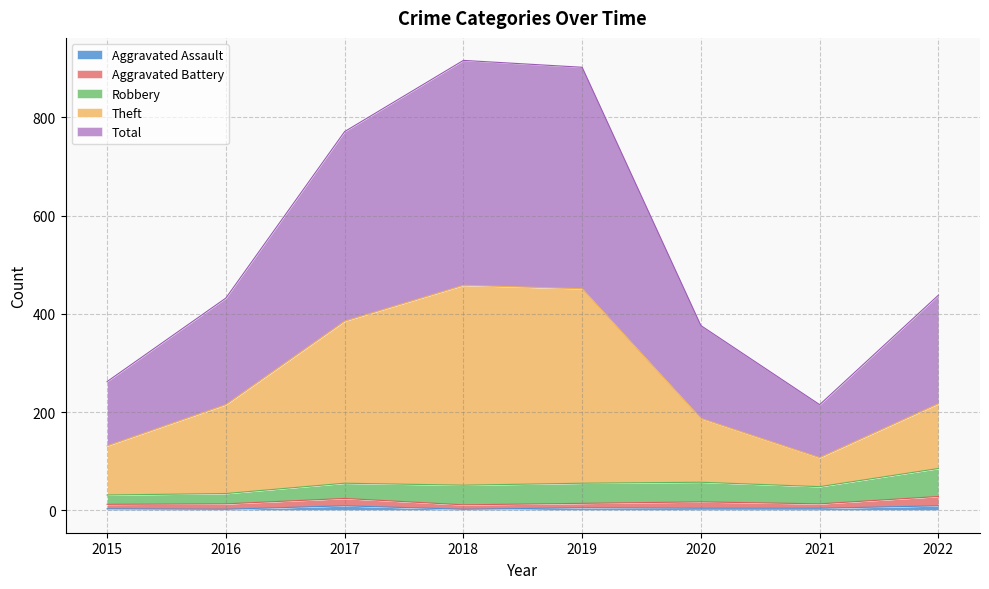

What is the value of the Theft point at the 4th from the left?

458